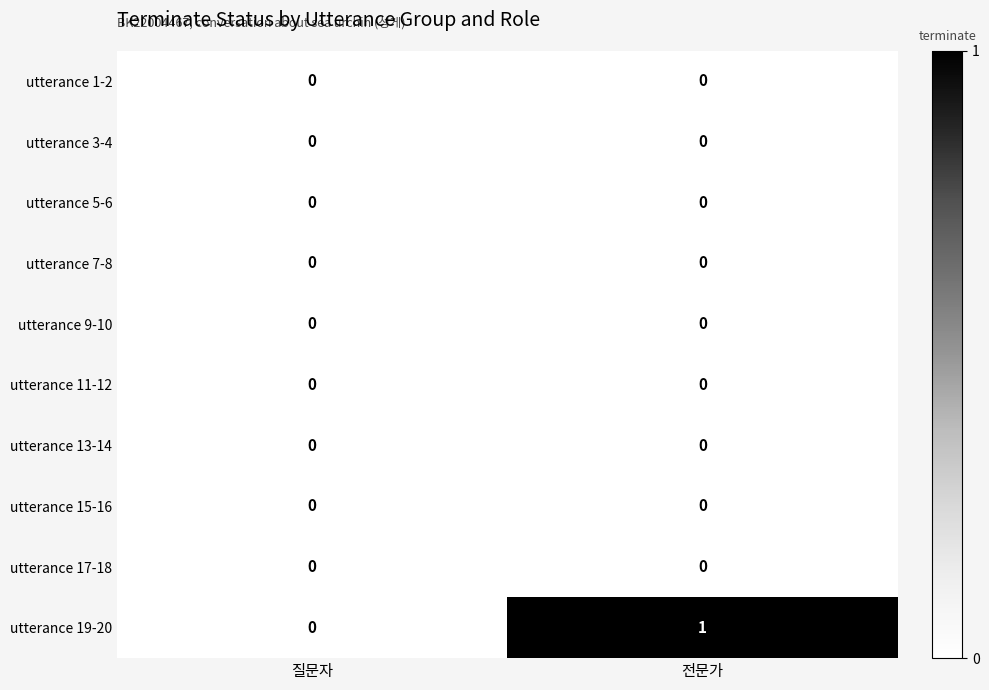

Which series has the widest spread of values?

utterance 19-20